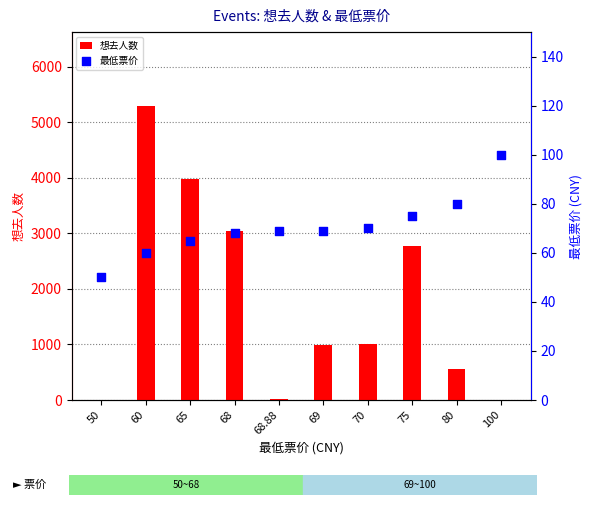

Which series reaches the maximum Y coordinate?

想去人数